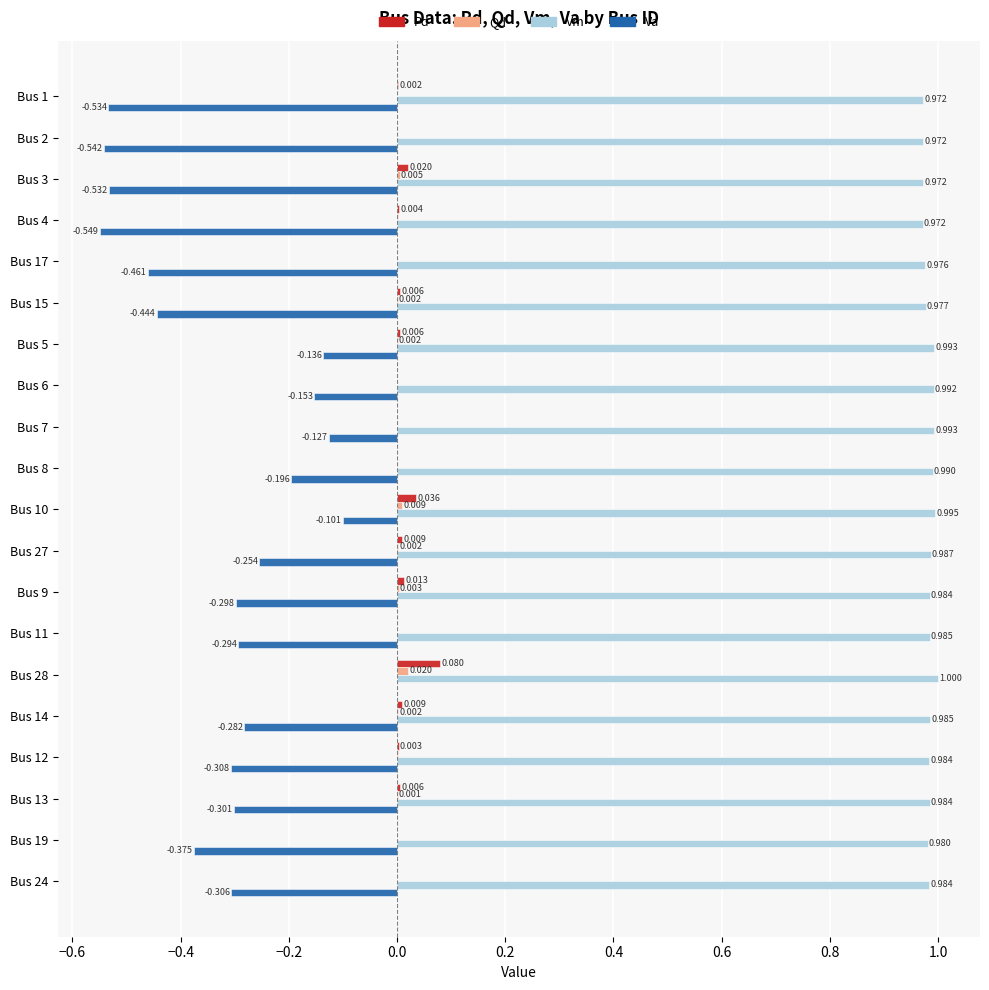

Between Bus 8 and Bus 27, which series saw the biggest shift?

Va